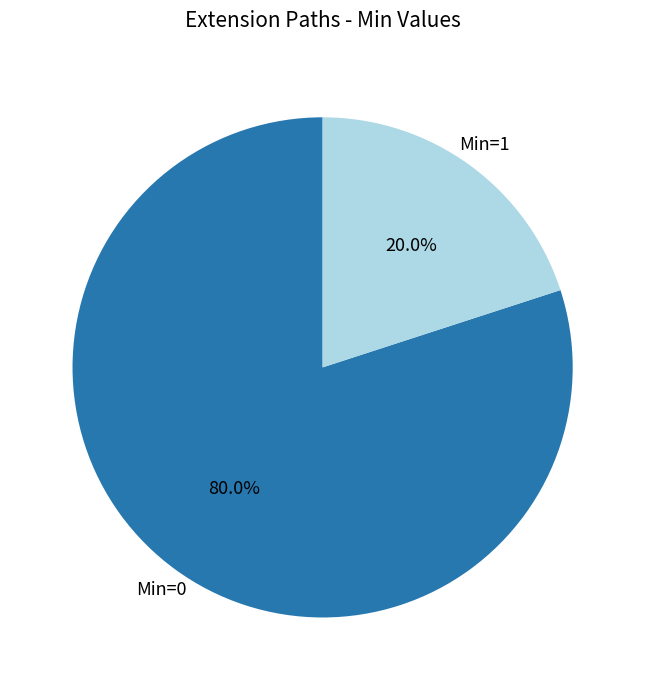

Rank the categories by value from highest to lowest.

Min=0, Min=1